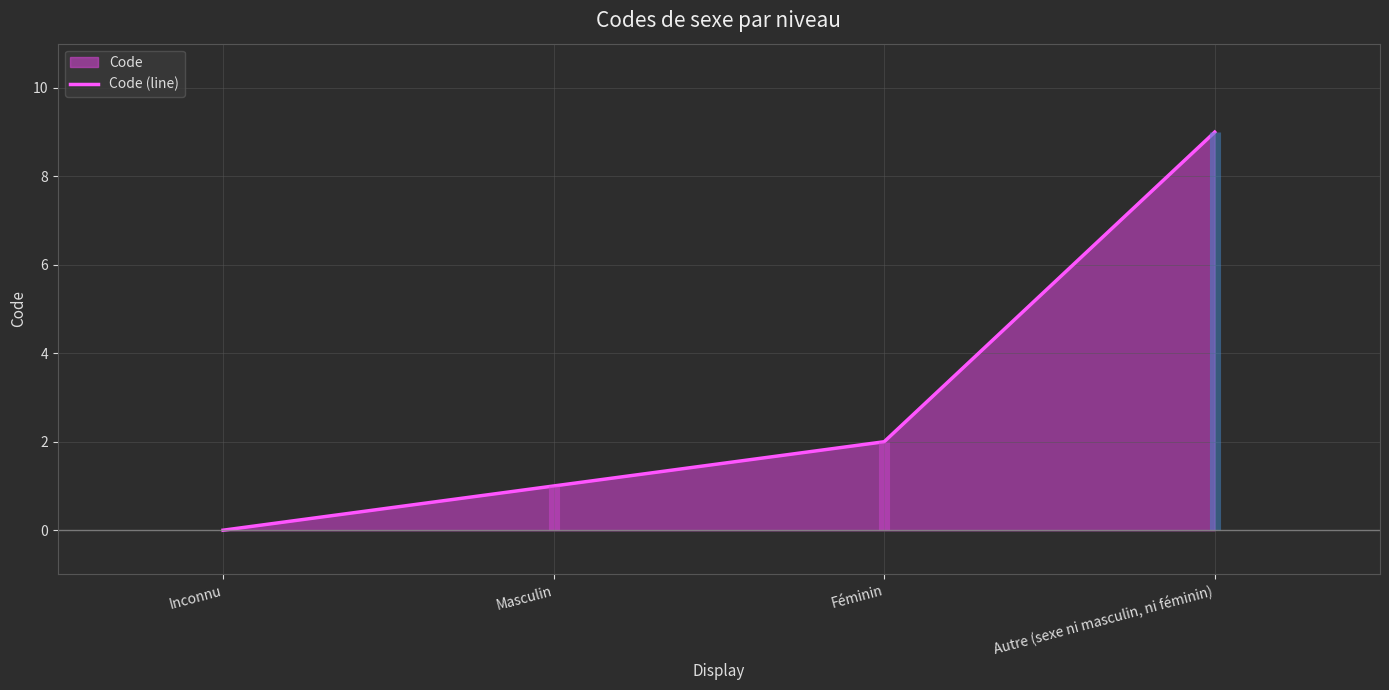

What is the label of the 2nd point from the left?

Masculin